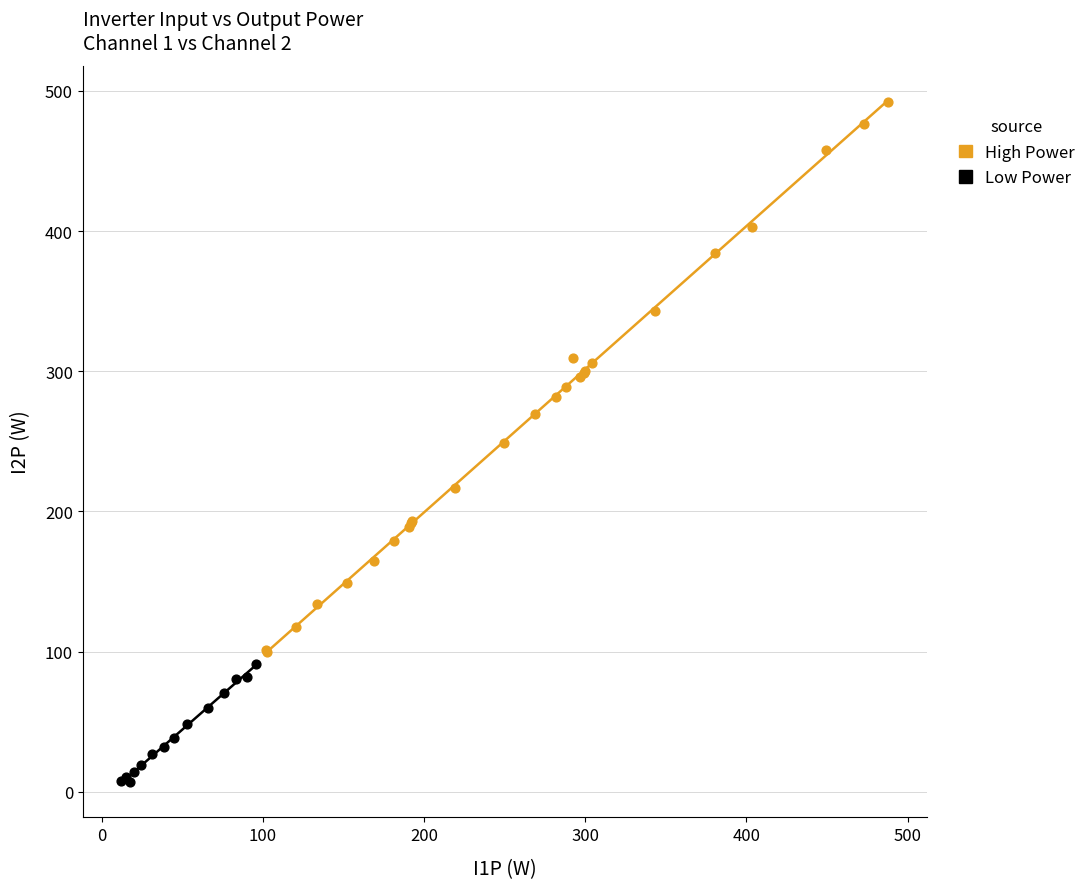

Which series contains the highest Y value?

High Power